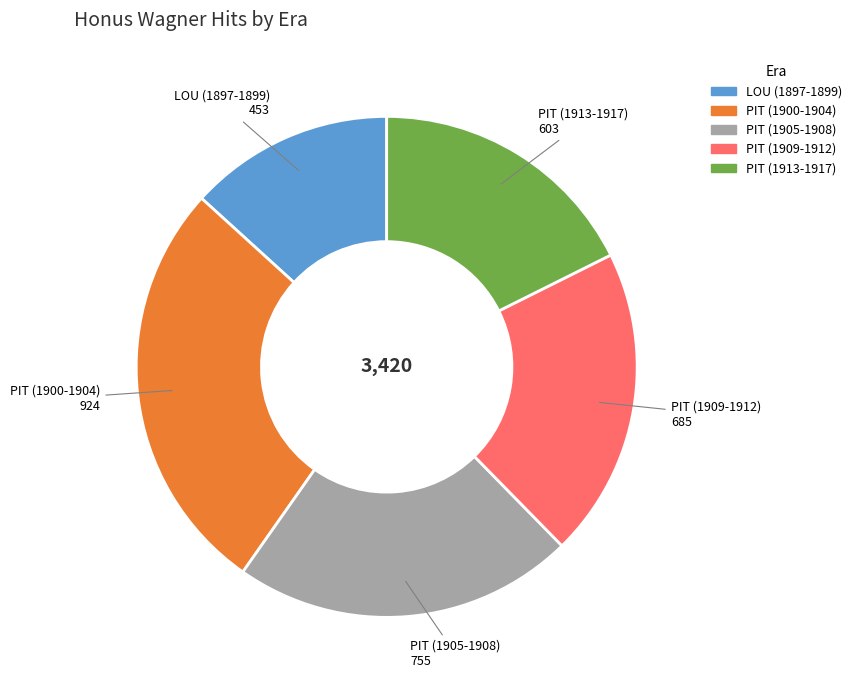

Is there any slice that represents more than half of the pie?

No